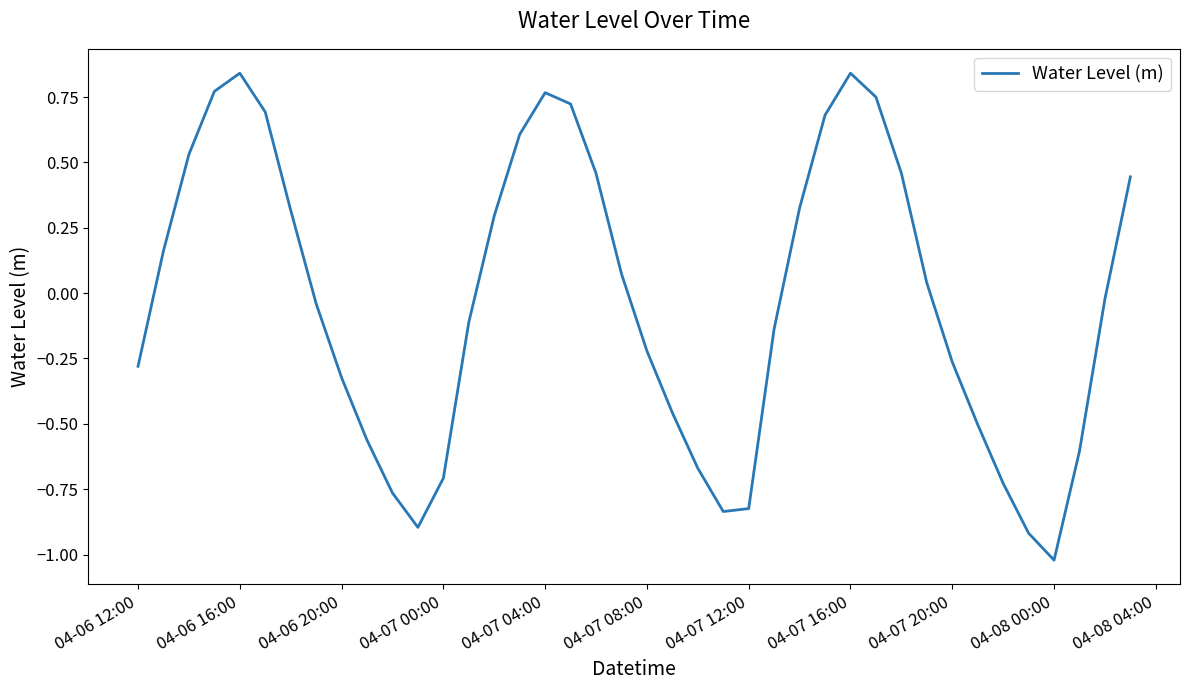

What is the difference between the maximum and minimum values?

1.9